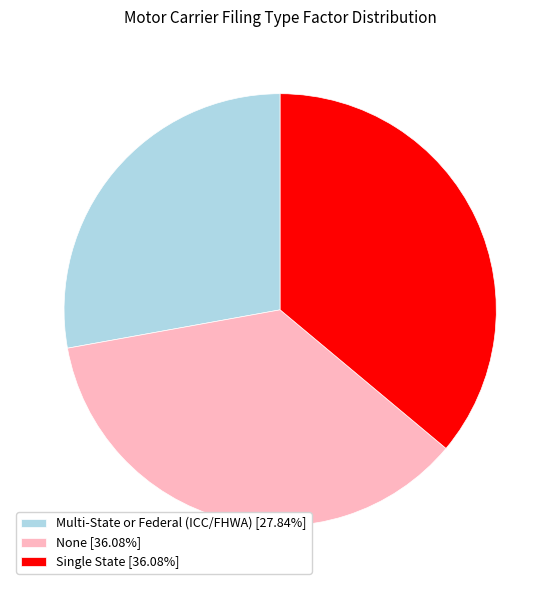

What is the ratio of the value at Single State [36.08%] to the value at None [36.08%]?

1.0